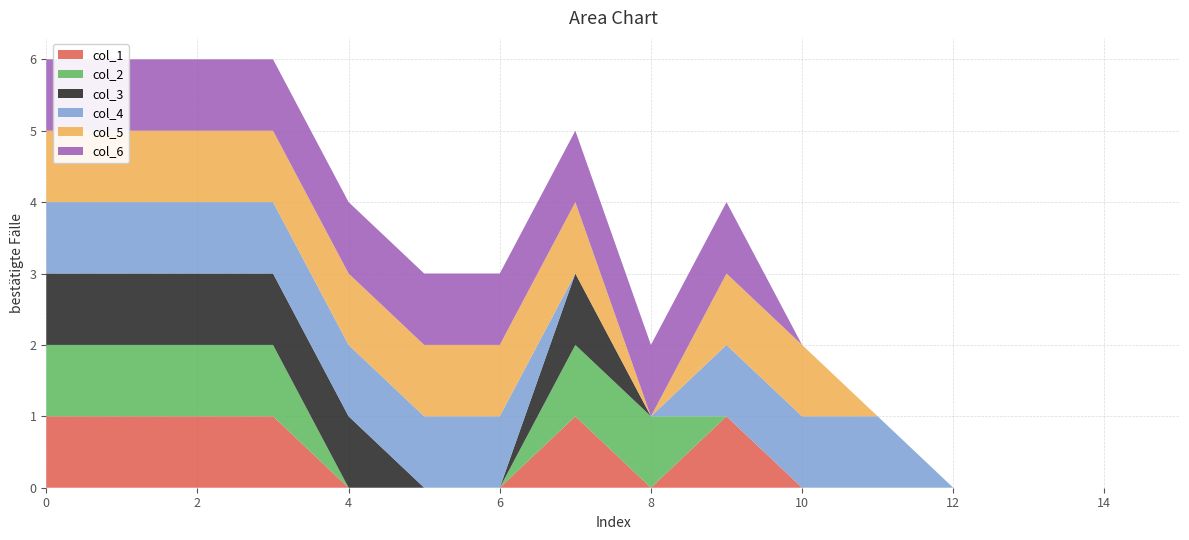

Reading left to right, transcribe all the data shown in this chart.

col_1: 1	1	1	1	0	0	0	1	0	1	0	0	0	0	0	0
col_2: 1	1	1	1	0	0	0	1	1	0	0	0	0	0	0	0
col_3: 1	1	1	1	1	0	0	1	0	0	0	0	0	0	0	0
col_4: 1	1	1	1	1	1	1	0	0	1	1	1	0	0	0	0
col_5: 1	1	1	1	1	1	1	1	0	1	1	0	0	0	0	0
col_6: 1	1	1	1	1	1	1	1	1	1	0	0	0	0	0	0